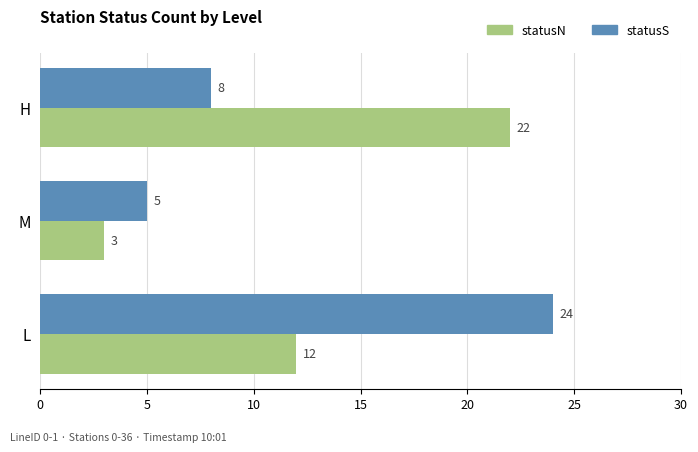

How many categories are shown in the chart?

3